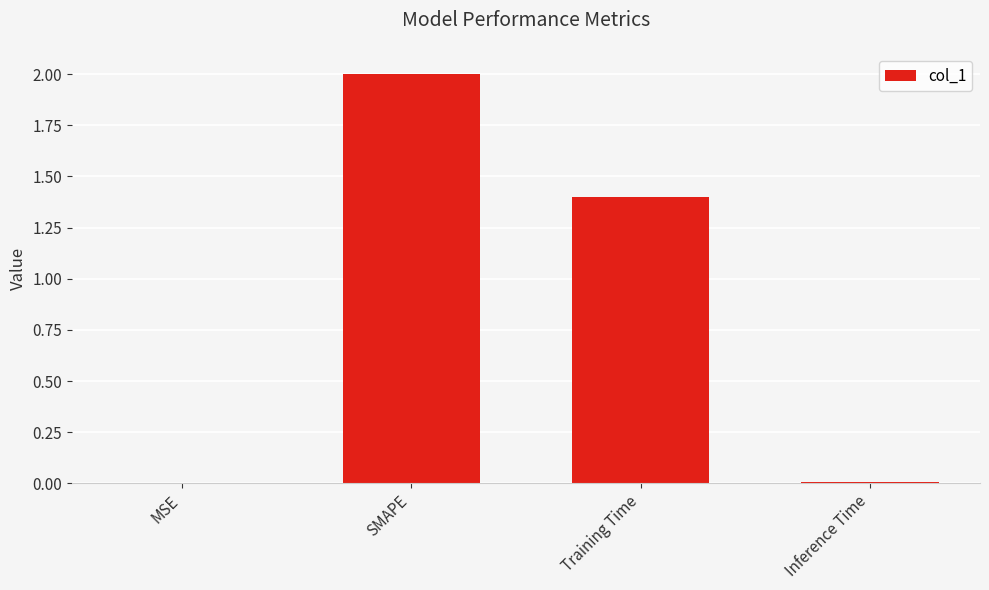

What is the greatest value displayed?

2.0